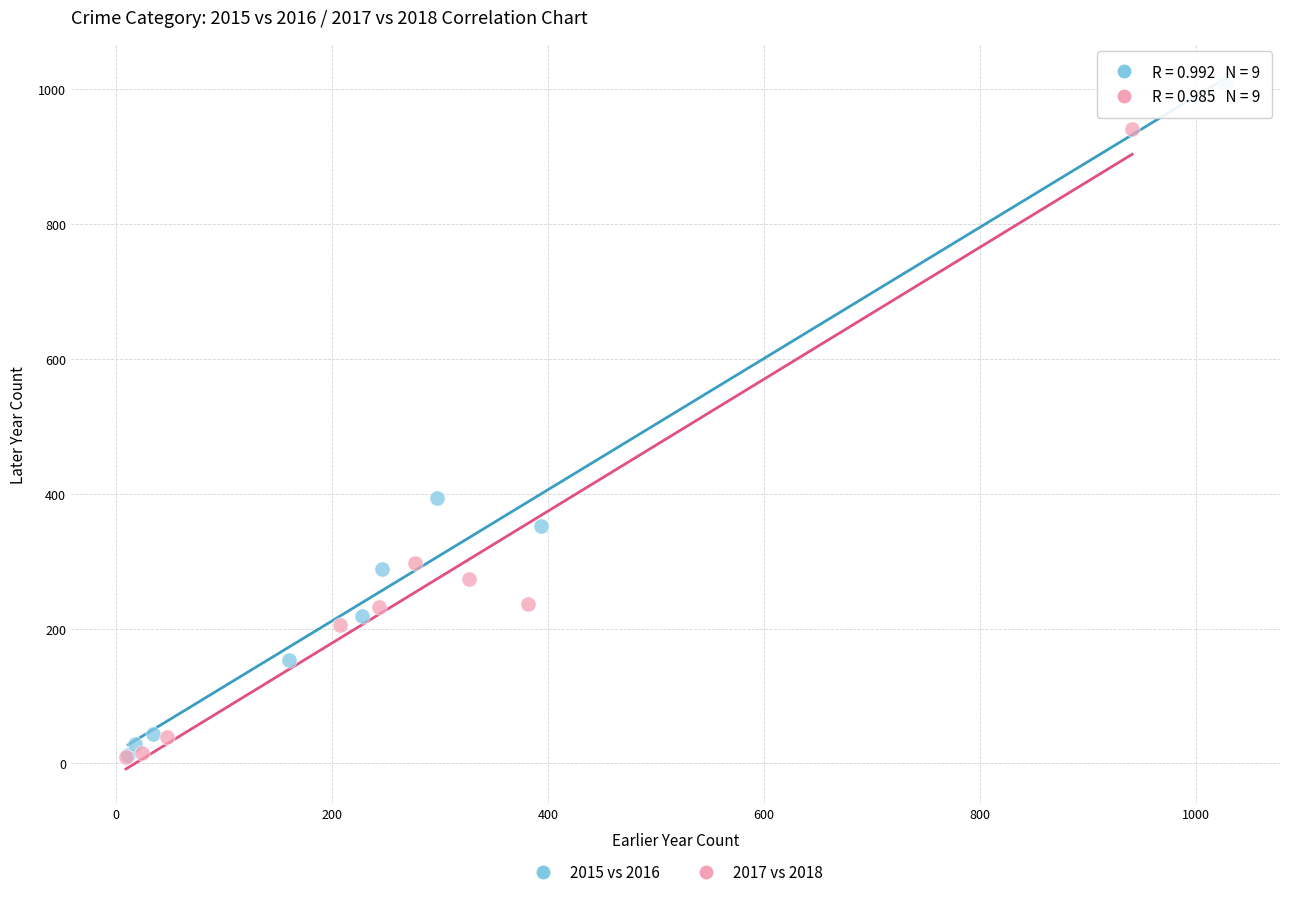

Which series has the largest Y range (max minus min)?

2015 vs 2016